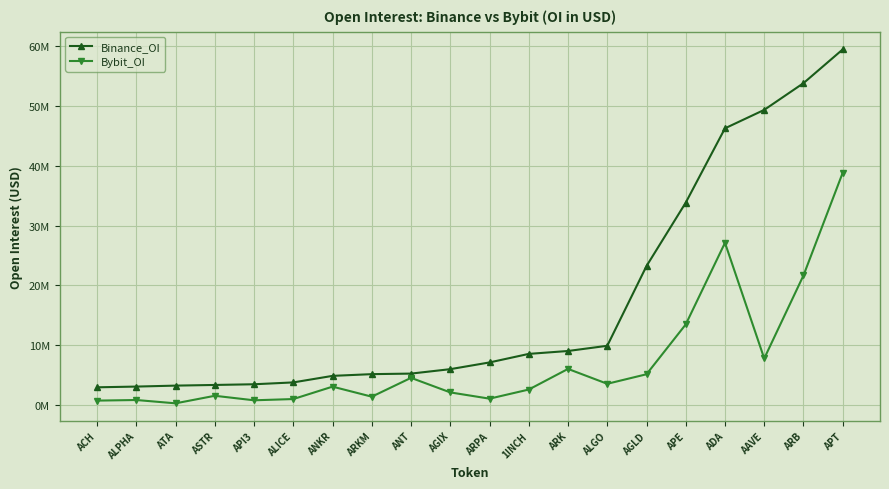

Reading right to left, extract all data points from this chart.

Binance_OI: 59382198	53754112	49297506	46219413	33823215	23241451	9940750	9072892	8587841	7162969	6040912	5301107	5209331	4921723	3831104	3522177	3406665	3295275	3135913	3014156
Bybit_OI: 38807702	21675448	7827520	27123002	13505257	5190266	3600055	6082199	2639717	1119532	2162638	4592561	1449971	3124928	1054462	846824	1599557	341031	893878	794099